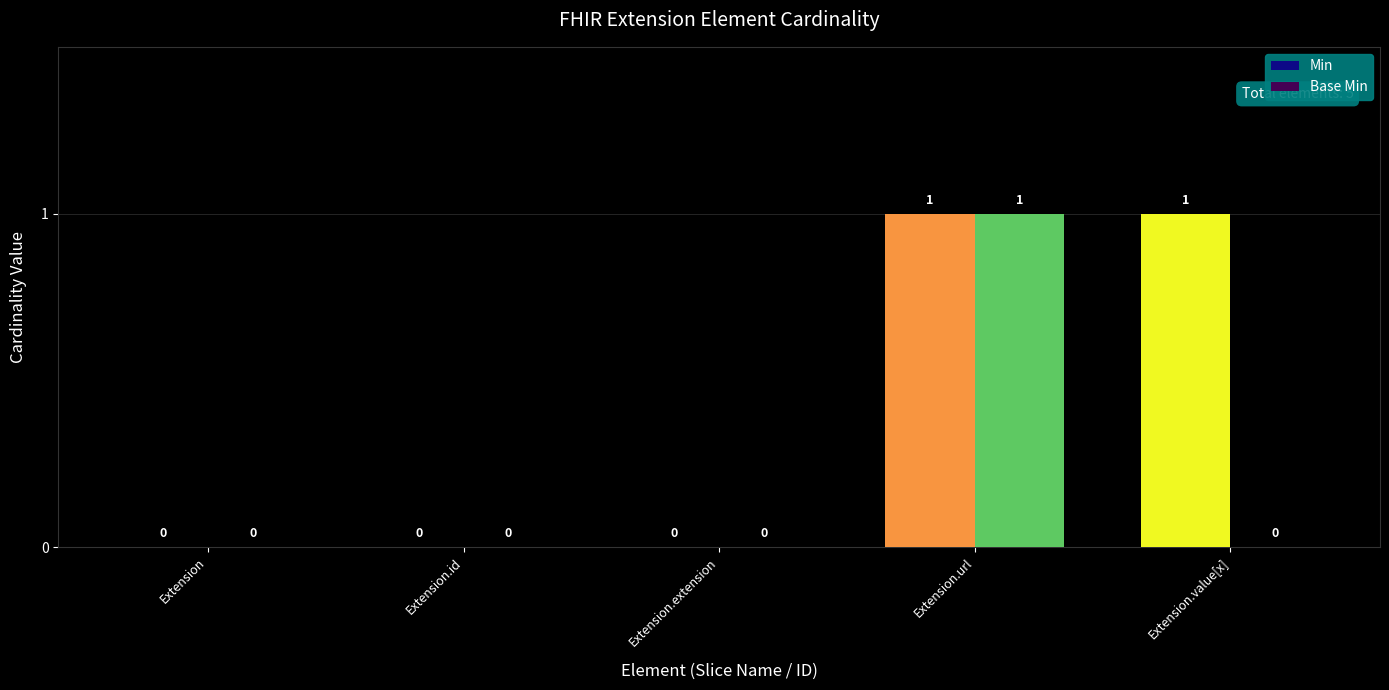

Which series has the largest total across all categories?

Min